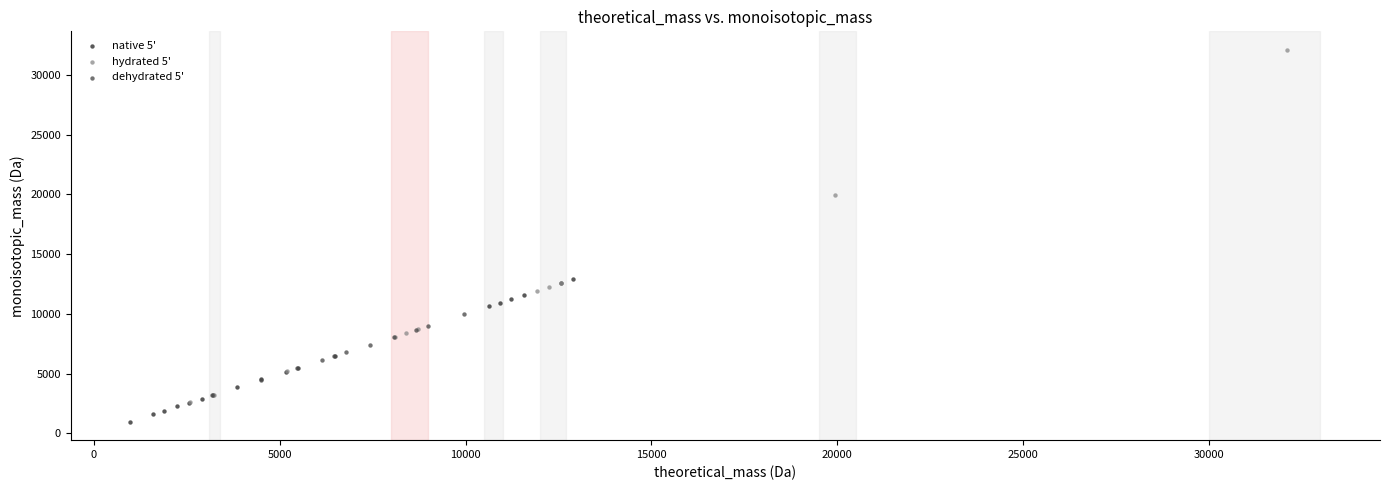

Which series contains the lowest Y value?

native 5'